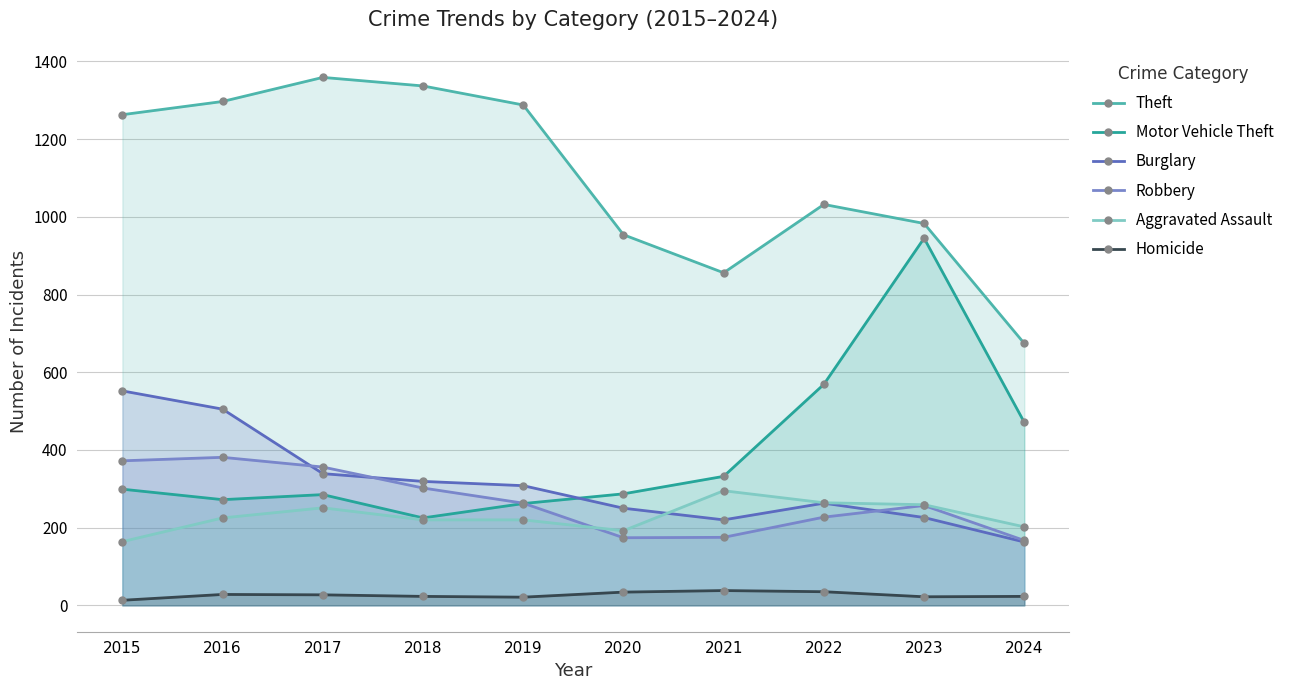

Rank the series by their maximum value, from lowest to highest.

Homicide, Aggravated Assault, Robbery, Burglary, Motor Vehicle Theft, Theft